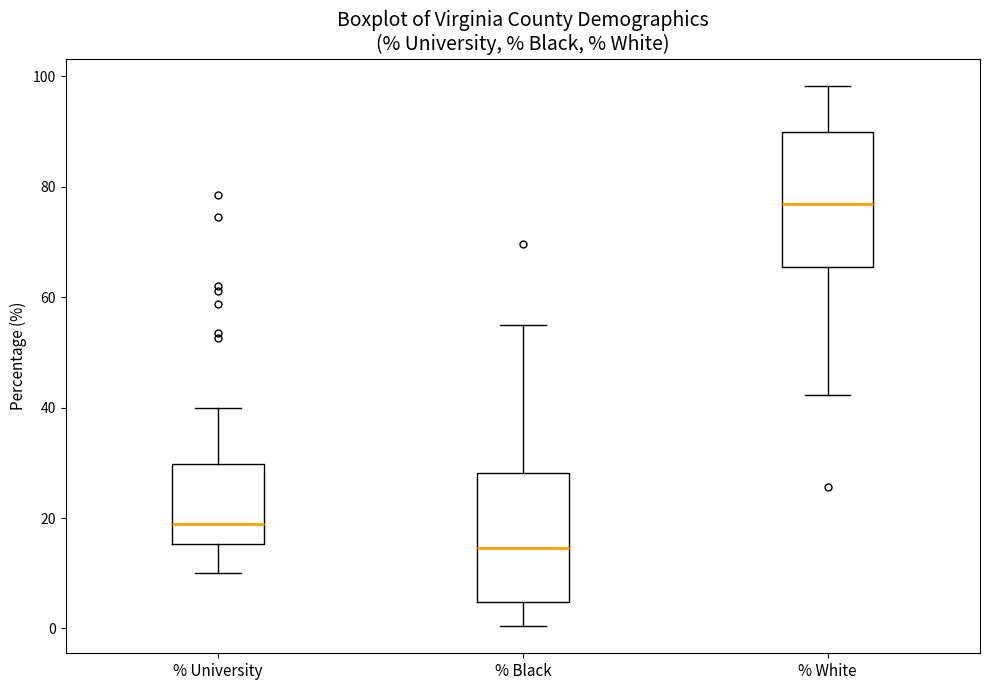

Which box's median line is the lowest?

% Black